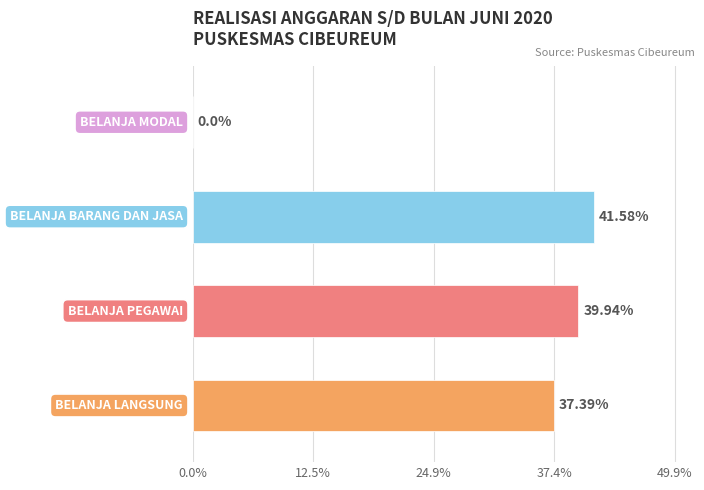

What is the sum of all values?

118.9